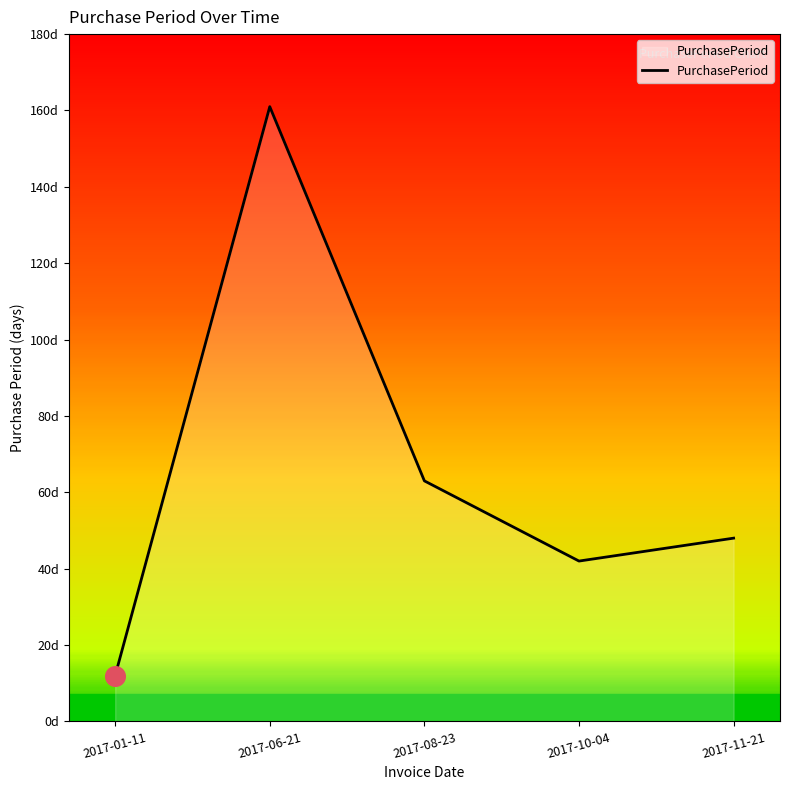

Approximately how many times larger is the value at 2017-11-21 compared to 2017-08-23?

0.8